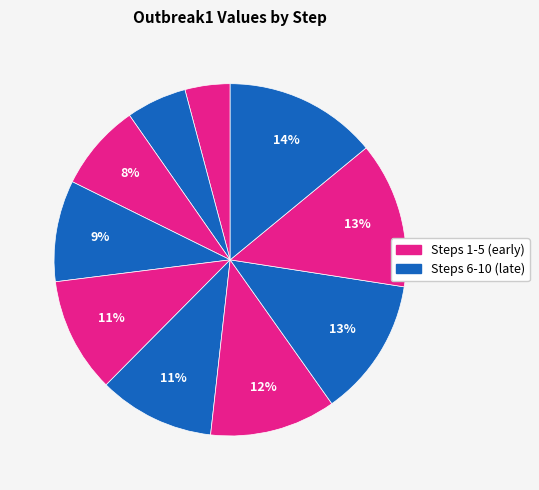

How many segments does this pie chart have?

10